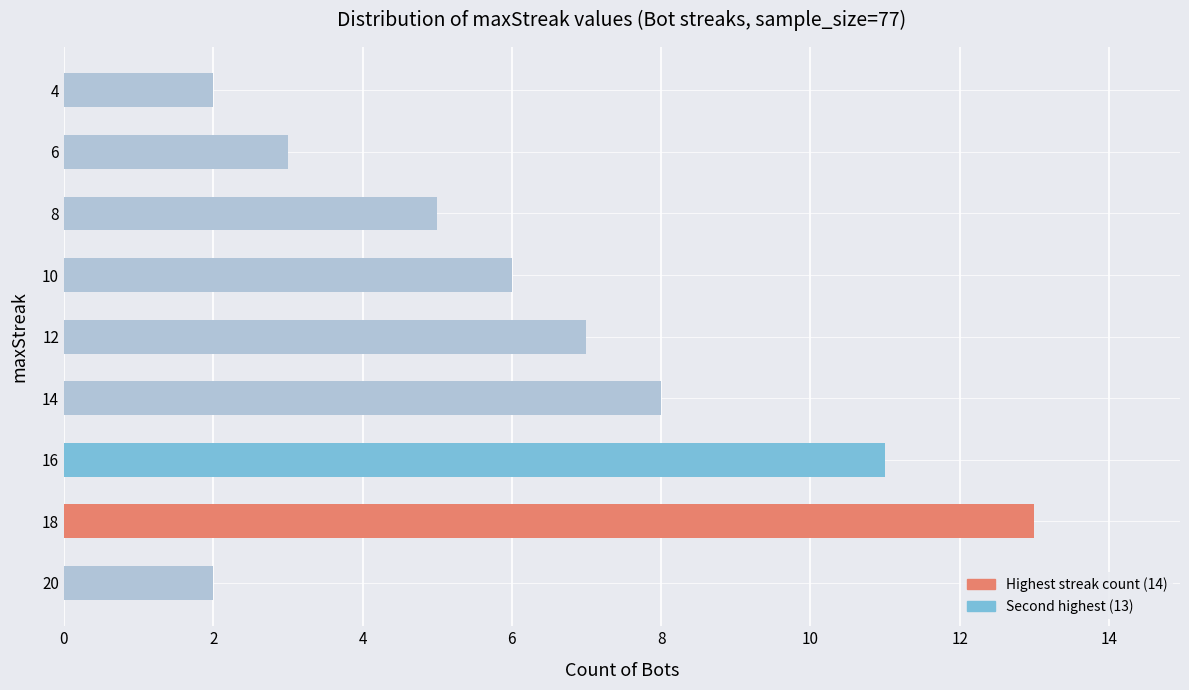

True or false: the data shows 1 at 20.

False